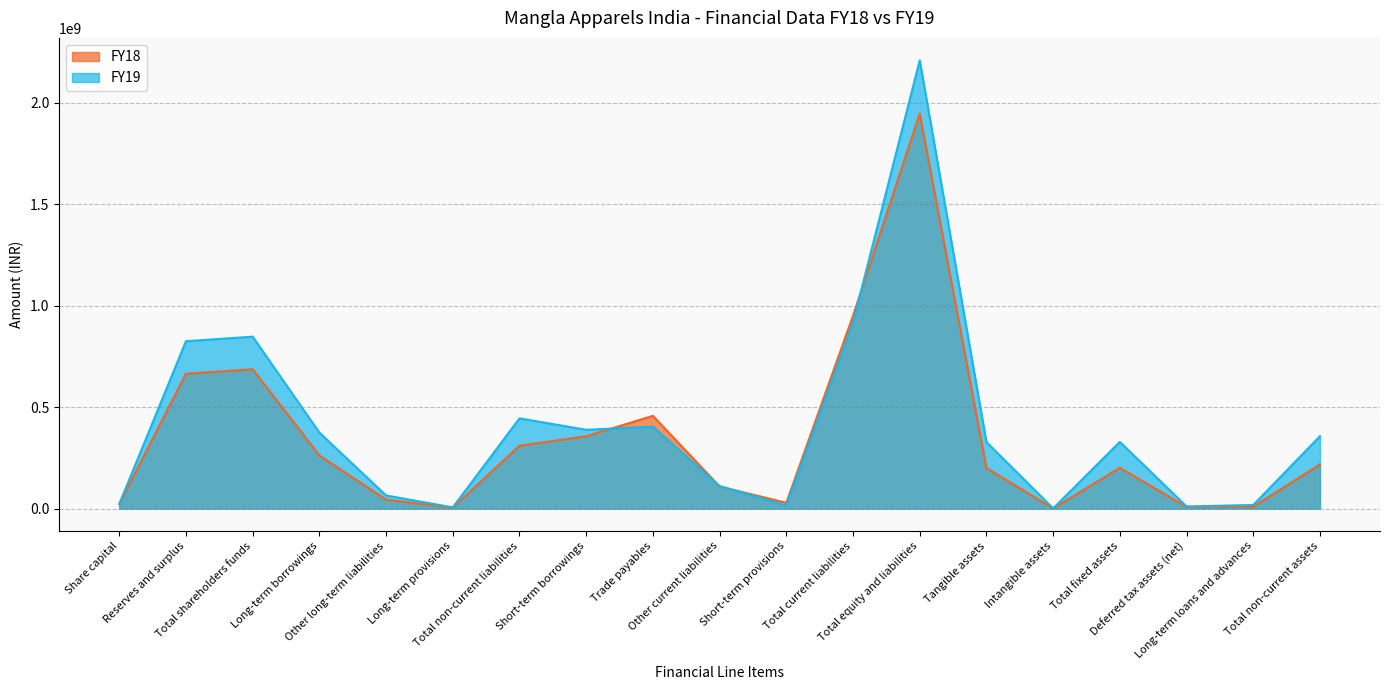

True or false: FY18 has more than 1 interior local peaks.

True